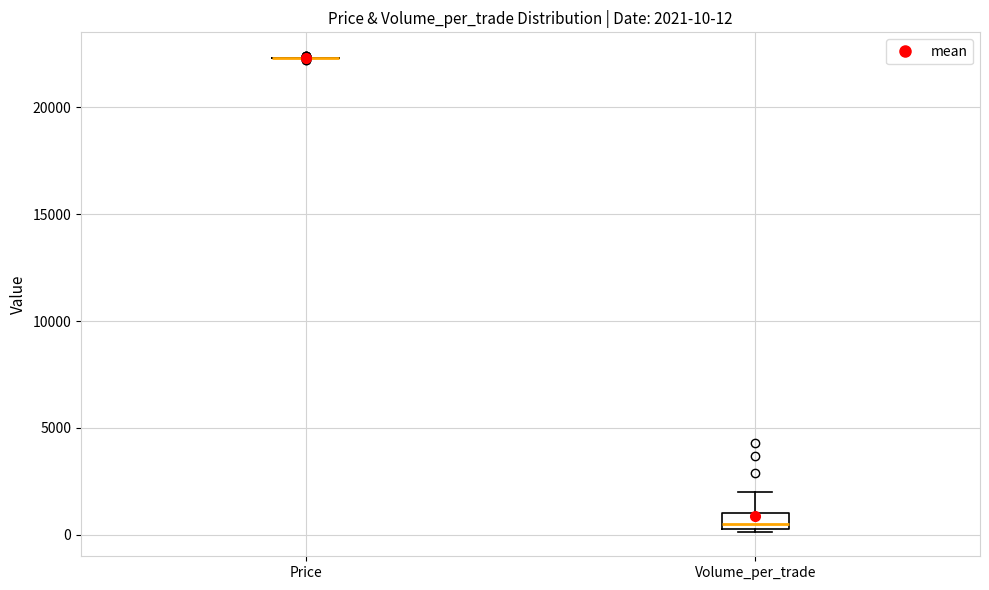

Comparing the boxes themselves (not the whiskers), which one is the tallest?

Volume_per_trade